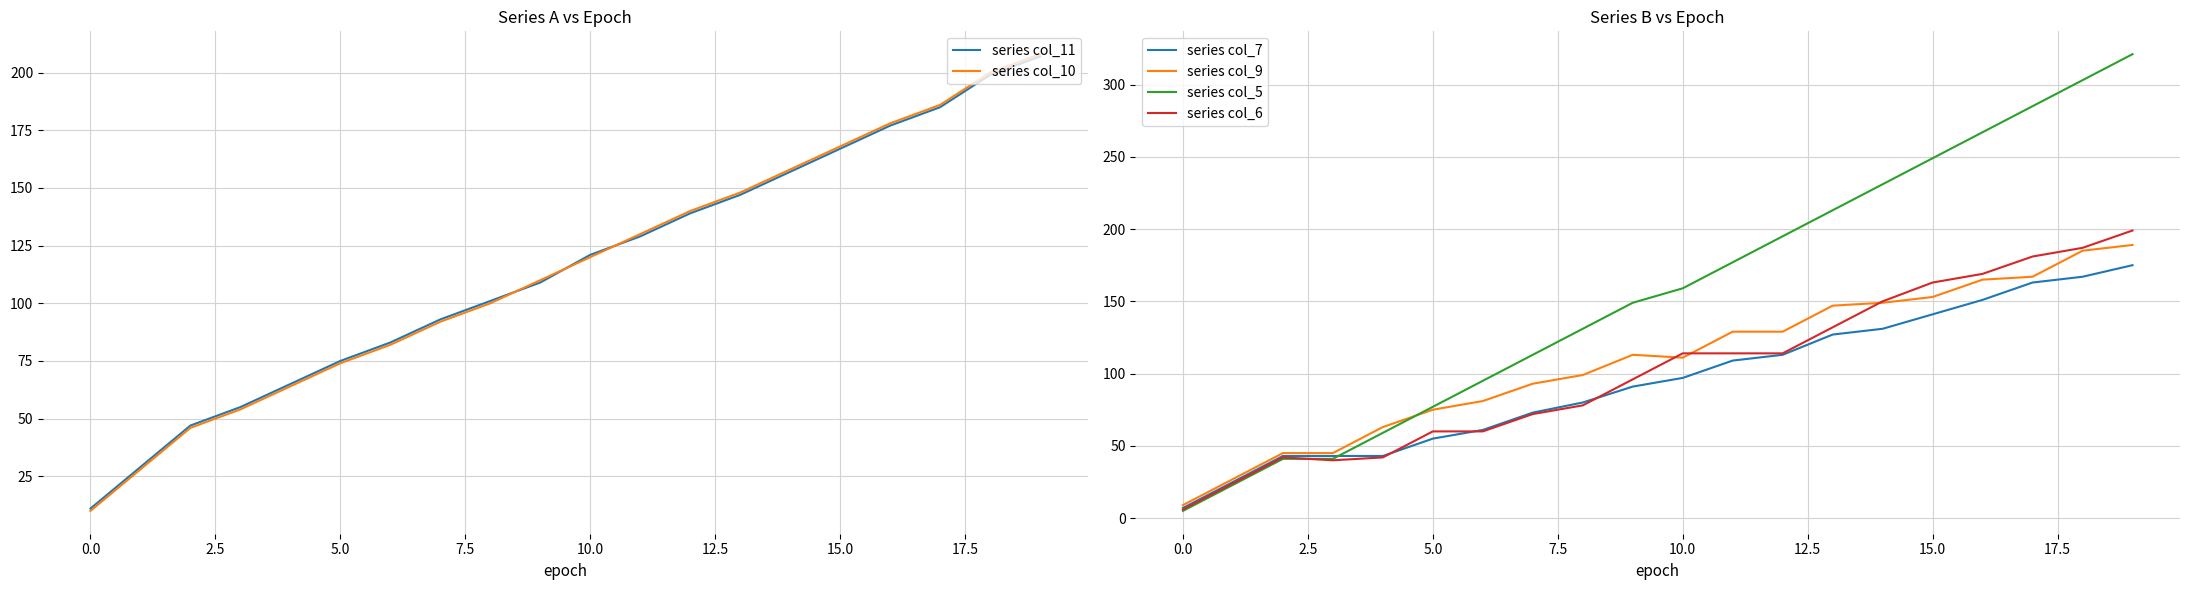

Is this an area chart (filled region under the line)?

No